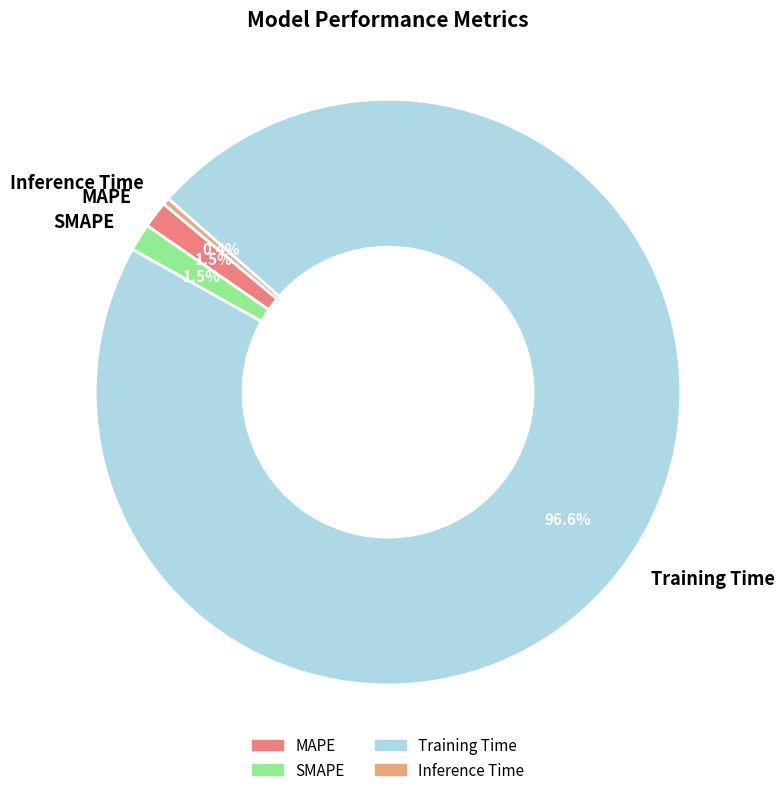

Which has a higher value, MAPE or Training Time?

Training Time